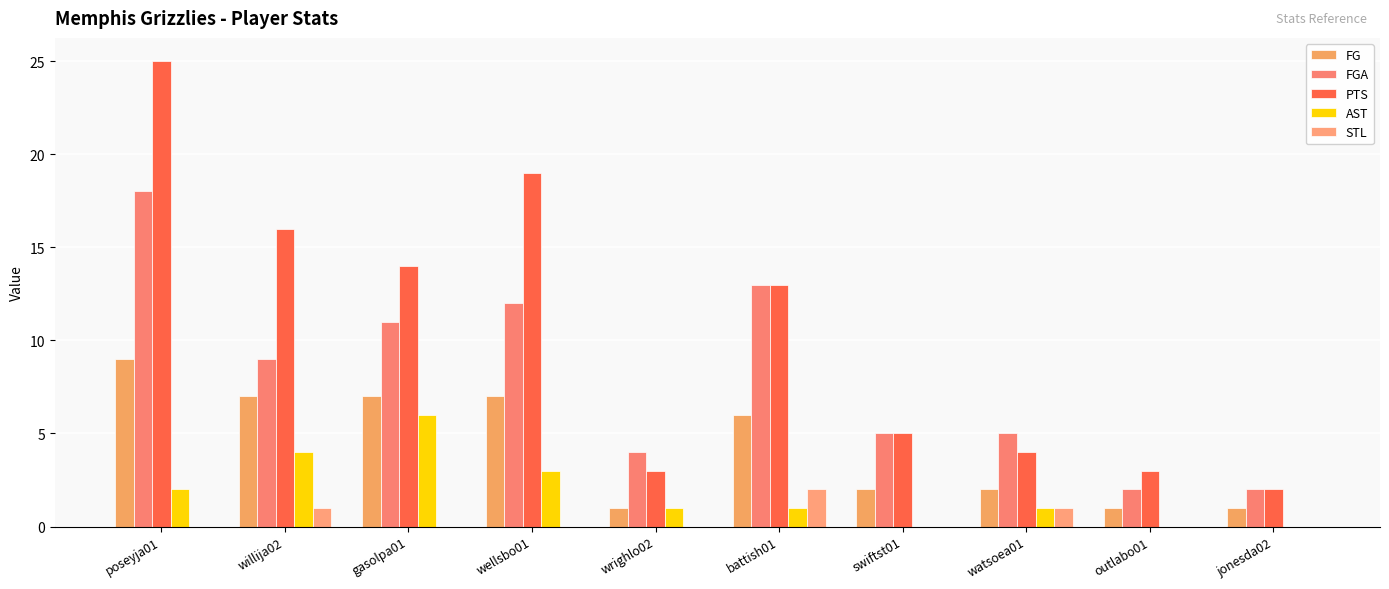

What is the sum of all STL values?

4